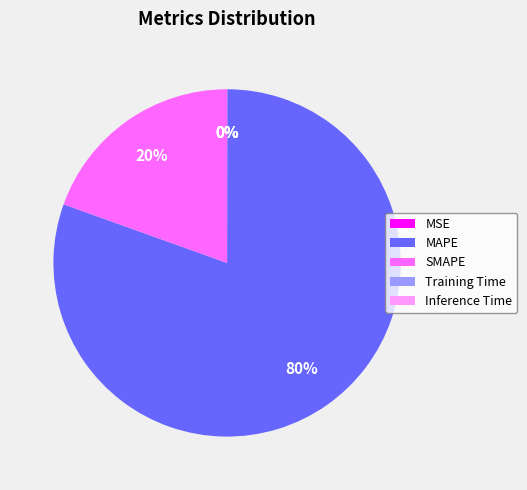

To the nearest percent, what is the difference between the largest and smallest slice percentages?

80%